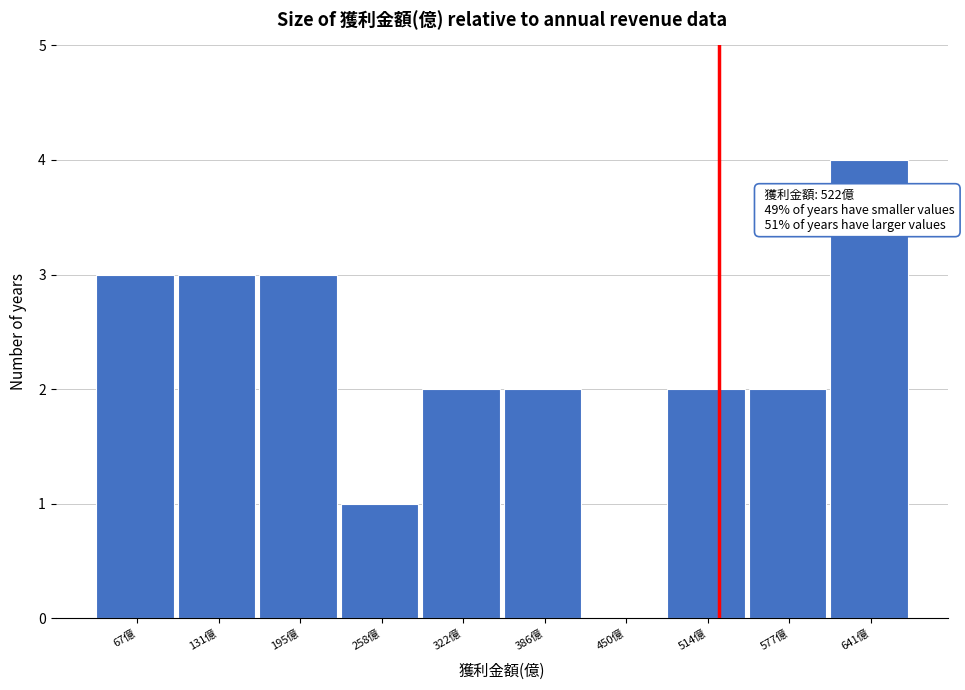

Which range on the x-axis has the tallest bar?

610 to 670